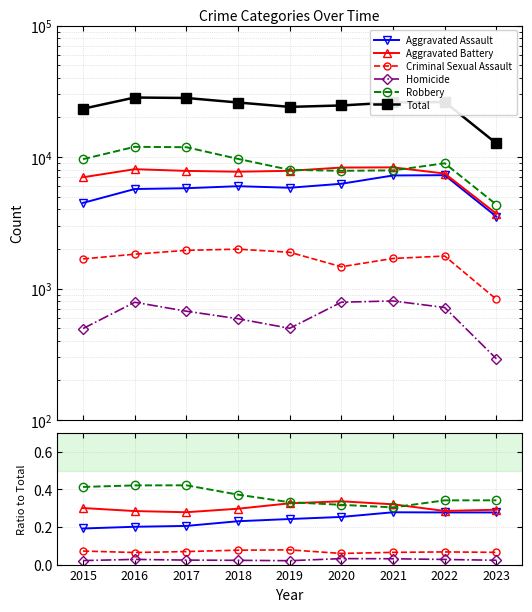

Reading left to right, list all the values displayed in this chart.

Aggravated Assault: 0.2	0.2	0.2	0.2	0.2	0.3	0.3	0.3	0.3
Aggravated Battery: 0.3	0.3	0.3	0.3	0.3	0.3	0.3	0.3	0.3
Criminal Sexual Assault: 0.1	0.1	0.1	0.1	0.1	0.1	0.1	0.1	0.1
Homicide: 0.0	0.0	0.0	0.0	0.0	0.0	0.0	0.0	0.0
Robbery: 0.4	0.4	0.4	0.4	0.3	0.3	0.3	0.3	0.3
Total: 23311.0	28367.0	28142.0	25996.0	24077.0	24688.0	26003.0	26212.0	12702.0